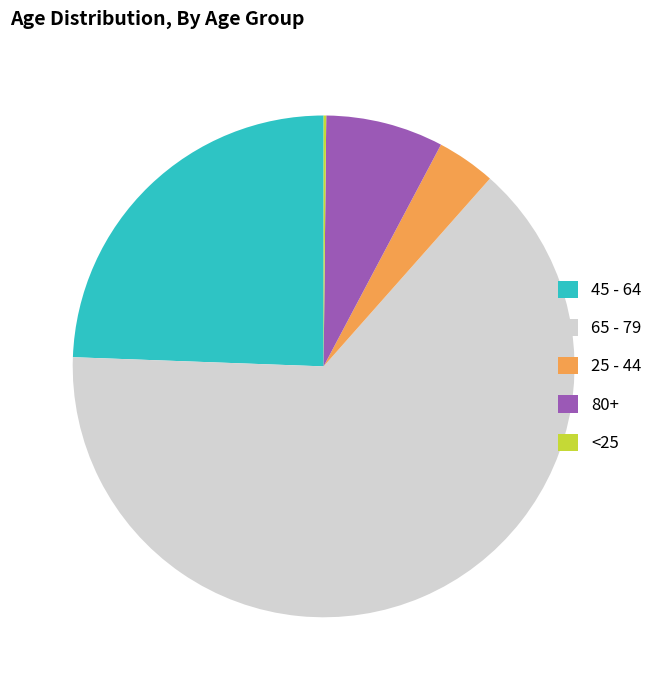

Which slice is the largest?

65 - 79